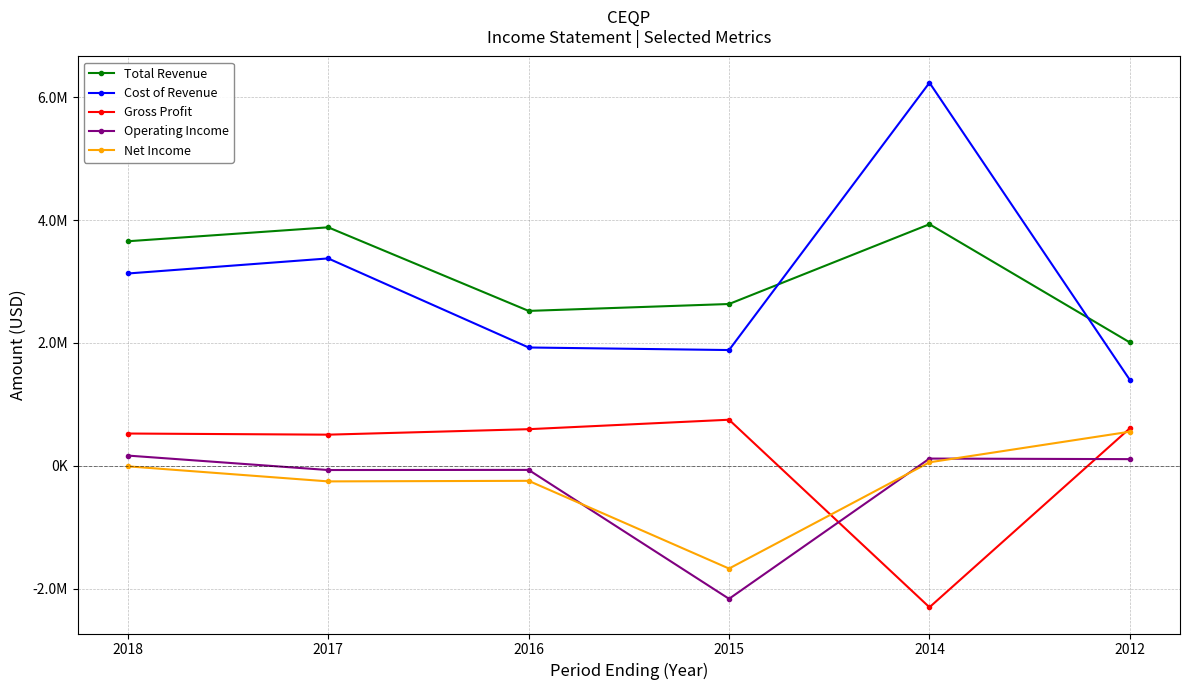

What are all the series names shown in the legend?

Total Revenue, Cost of Revenue, Gross Profit, Operating Income, Net Income